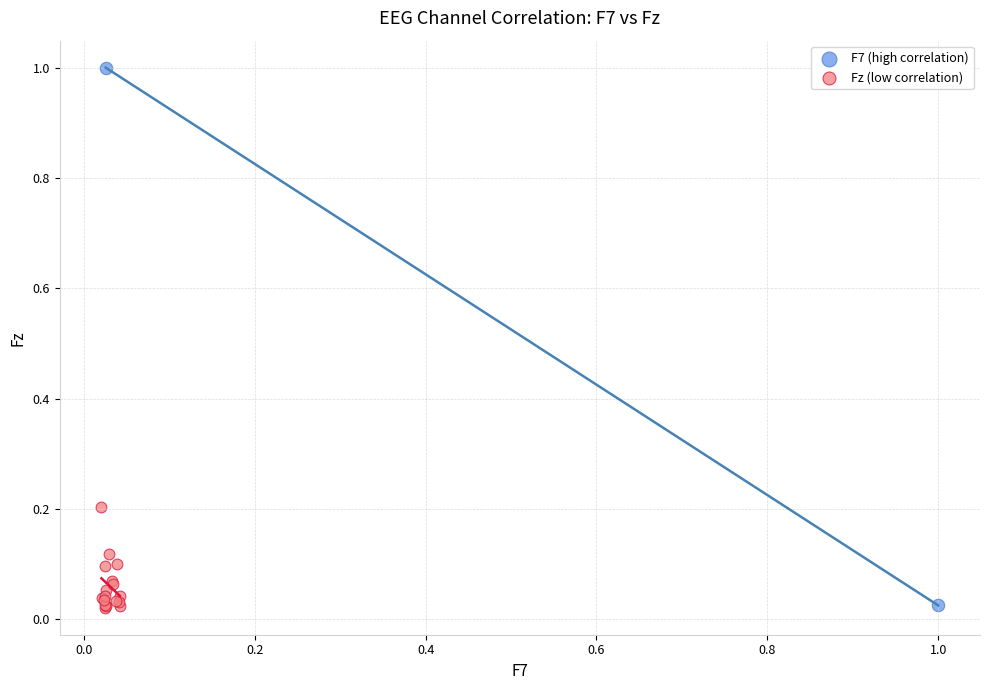

What are all the series names shown in the legend?

F7 (high correlation), Fz (low correlation)